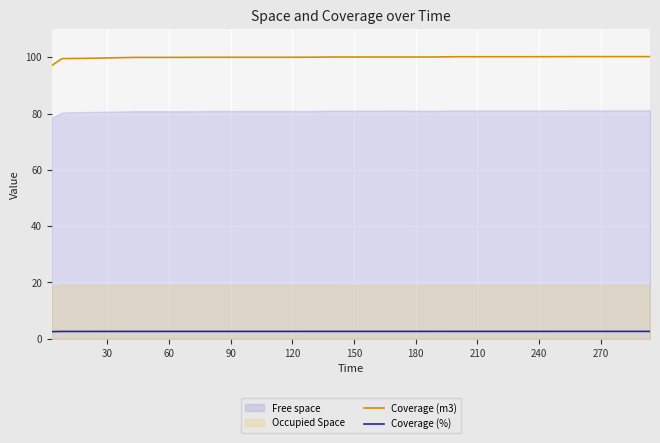

True or false: Coverage (%) has more than 0 interior local peaks.

False